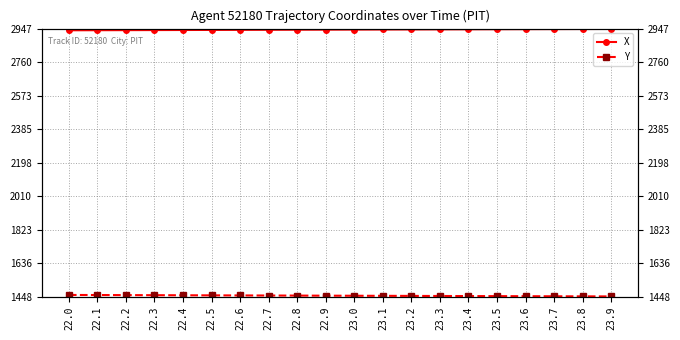

At how many categories does at least one series exceed 2097?

20